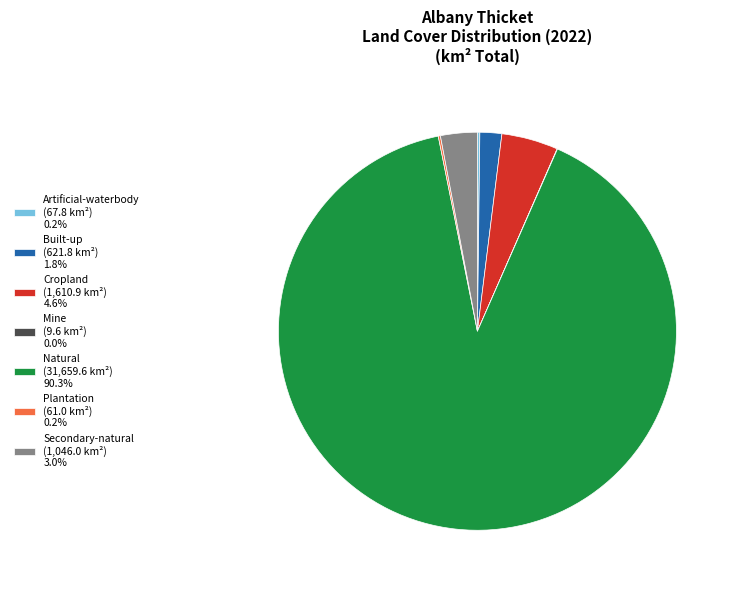

What is the largest slice in the pie chart?

Natural